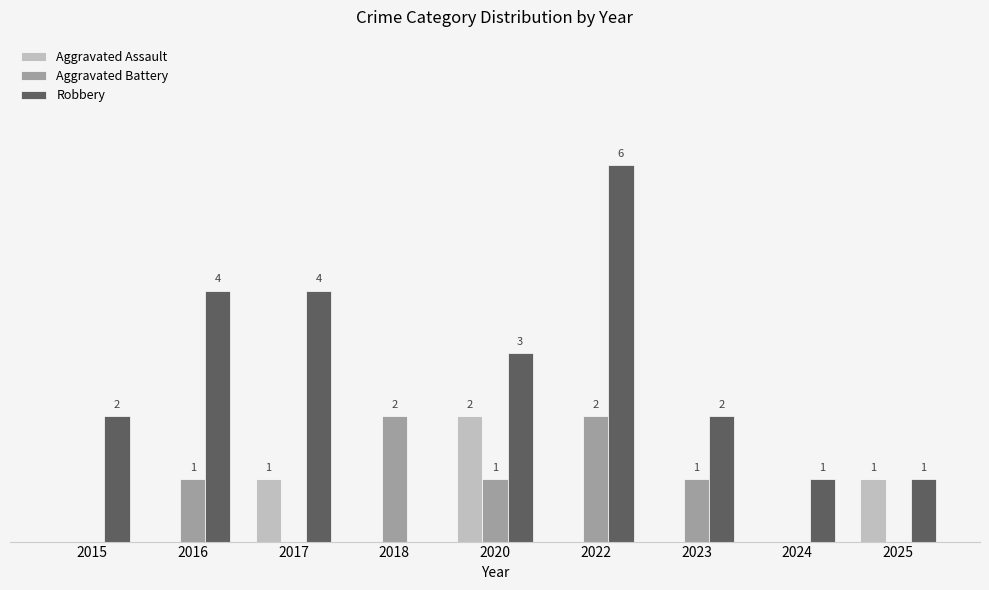

Which series changed the most between 2015 and 2024?

Robbery